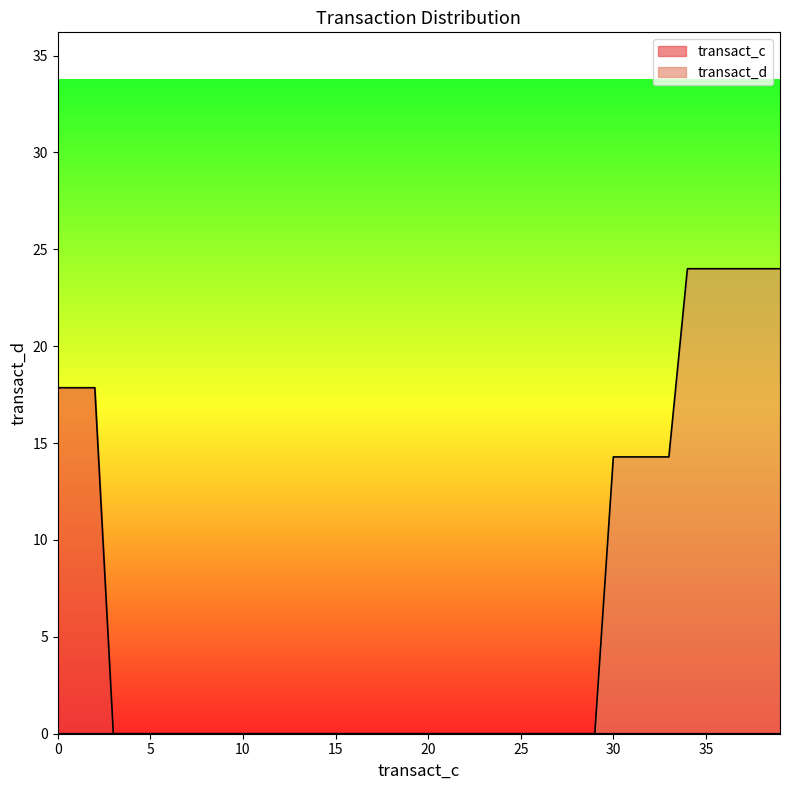

Reading left to right, transcribe all the data shown in this chart.

transact_c: 17.9	17.9	17.9	0.0	0.0	0.0	0.0	0.0	0.0	0.0	0.0	0.0	0.0	0.0	0.0	0.0	0.0	0.0	0.0	0.0	0.0	0.0	0.0	0.0	0.0	0.0	0.0	0.0	0.0	0.0	0.0	0.0	0.0	0.0	0.0	0.0	0.0	0.0	0.0	0.0
transact_d: 0.0	0.0	0.0	0.0	0.0	0.0	0.0	0.0	0.0	0.0	0.0	0.0	0.0	0.0	0.0	0.0	0.0	0.0	0.0	0.0	0.0	0.0	0.0	0.0	0.0	0.0	0.0	0.0	0.0	0.0	14.3	14.3	14.3	14.3	24.0	24.0	24.0	24.0	24.0	24.0